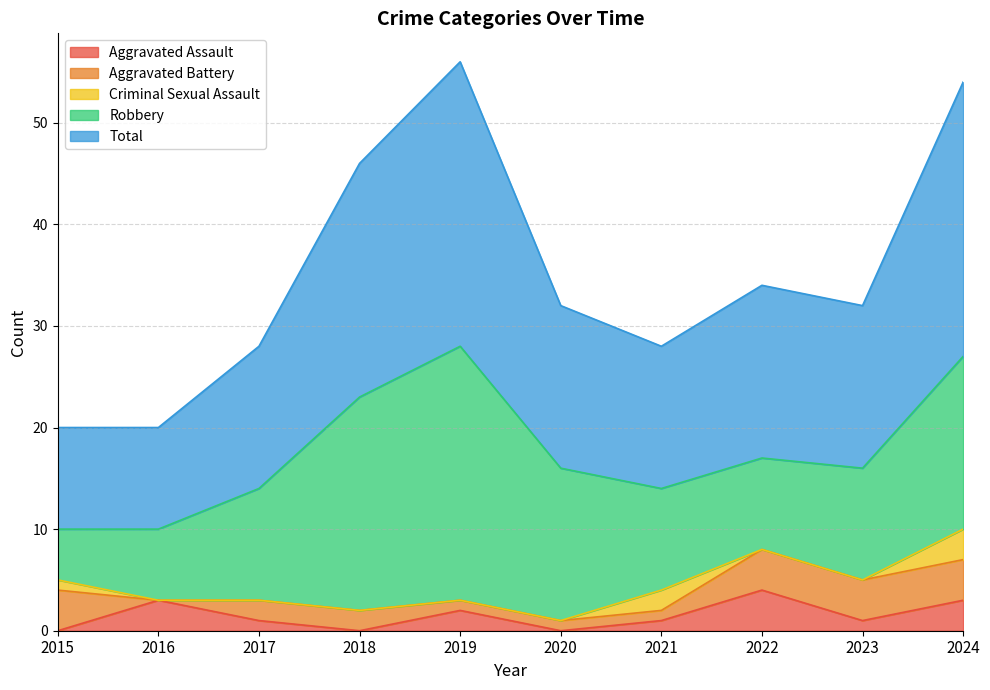

Reading left to right, what are all the values shown in this chart?

Aggravated Assault: 0	3	1	0	2	0	1	4	1	3
Aggravated Battery: 4	0	2	2	1	1	1	4	4	4
Criminal Sexual Assault: 1	0	0	0	0	0	2	0	0	3
Robbery: 5	7	11	21	25	15	10	9	11	17
Total: 10	10	14	23	28	16	14	17	16	27